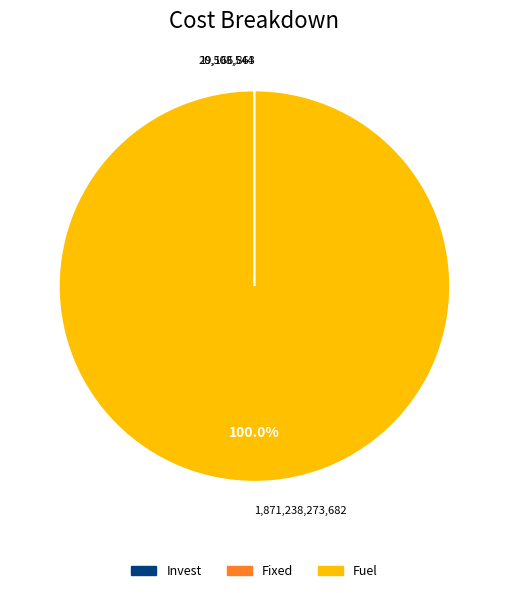

Is there any slice that represents more than half of the pie?

Yes